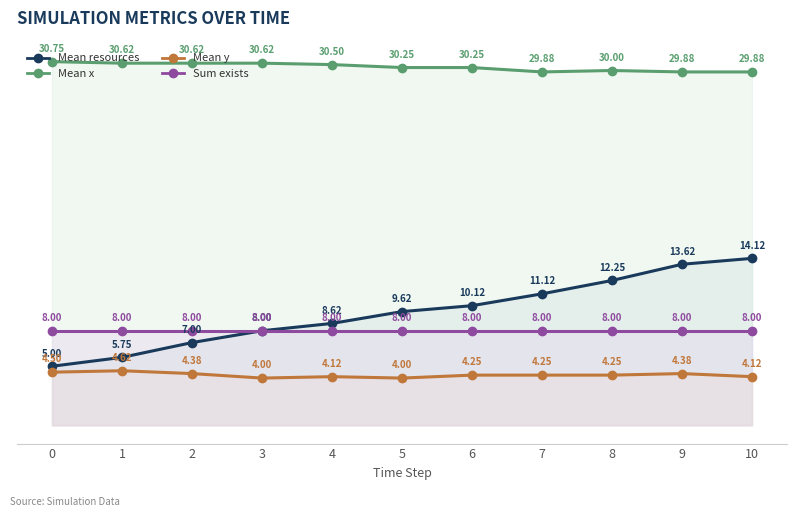

Which has a higher value, 4 or 0?

4